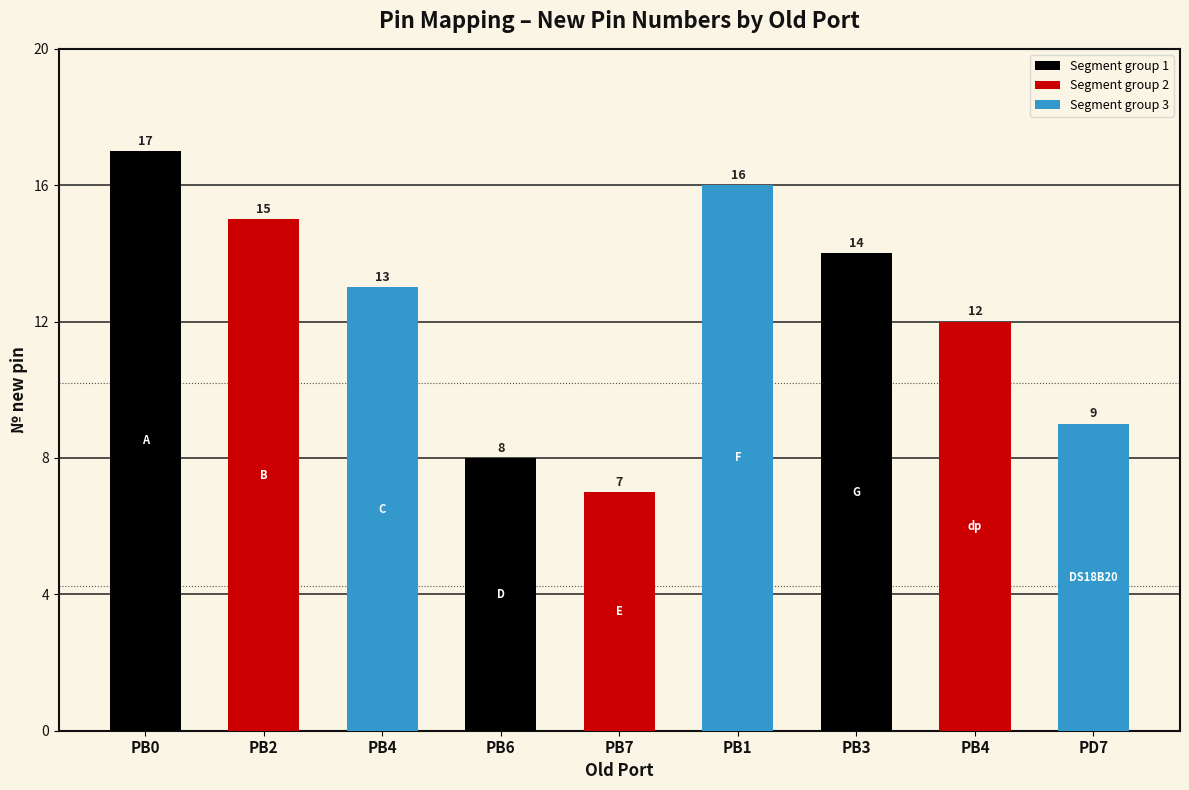

Approximately how many times larger is the value at PD7 compared to PB6?

1.1